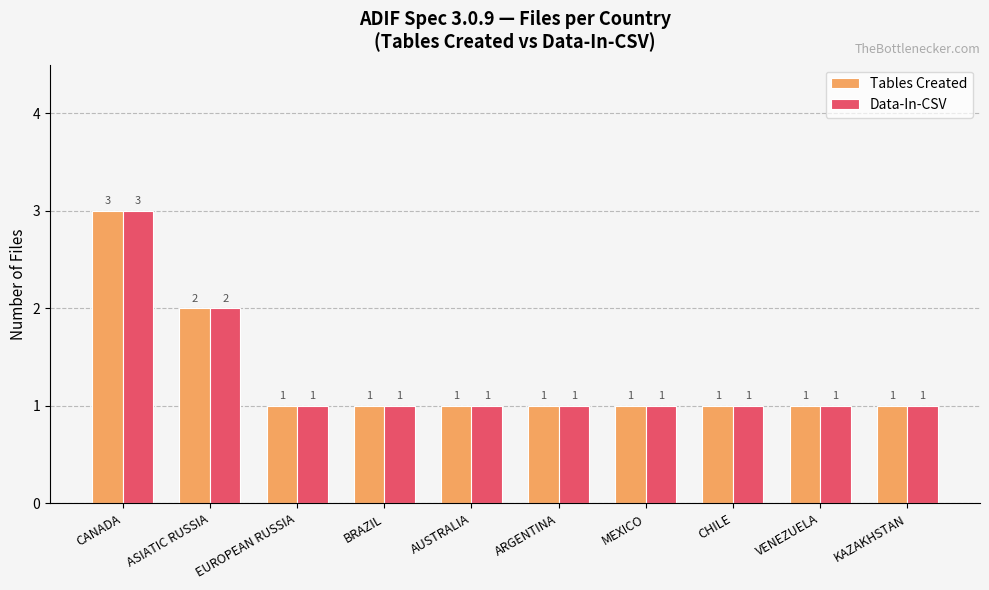

What is the difference between the maximum and minimum values in the Tables Created series?

2